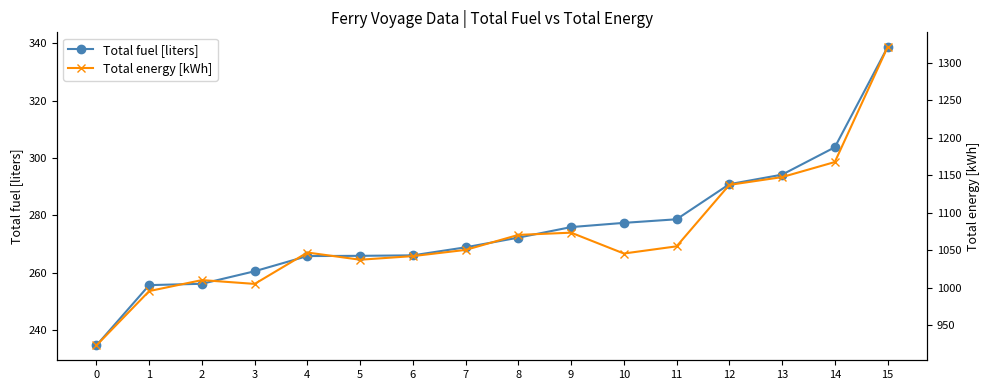

True or false: Total energy [kWh] and Total fuel [liters] cross at least once.

False